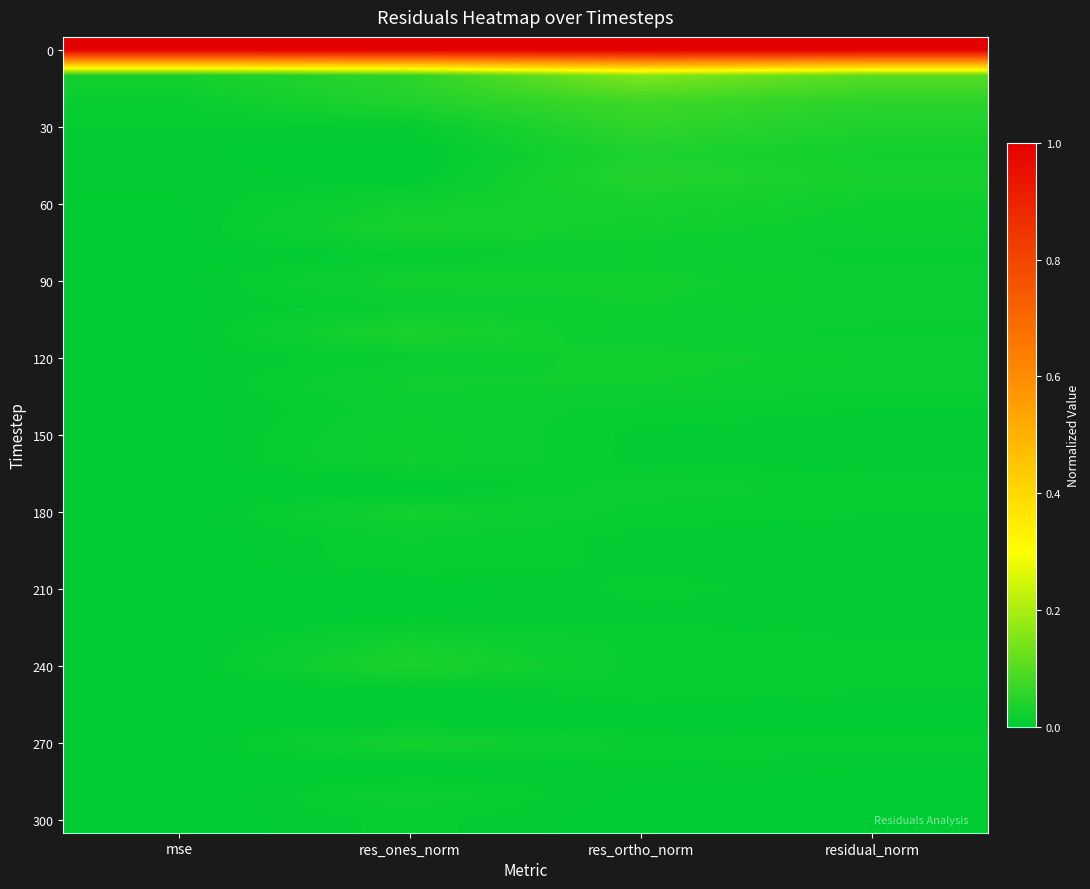

At which category does the chart reach its peak across all series?

mse